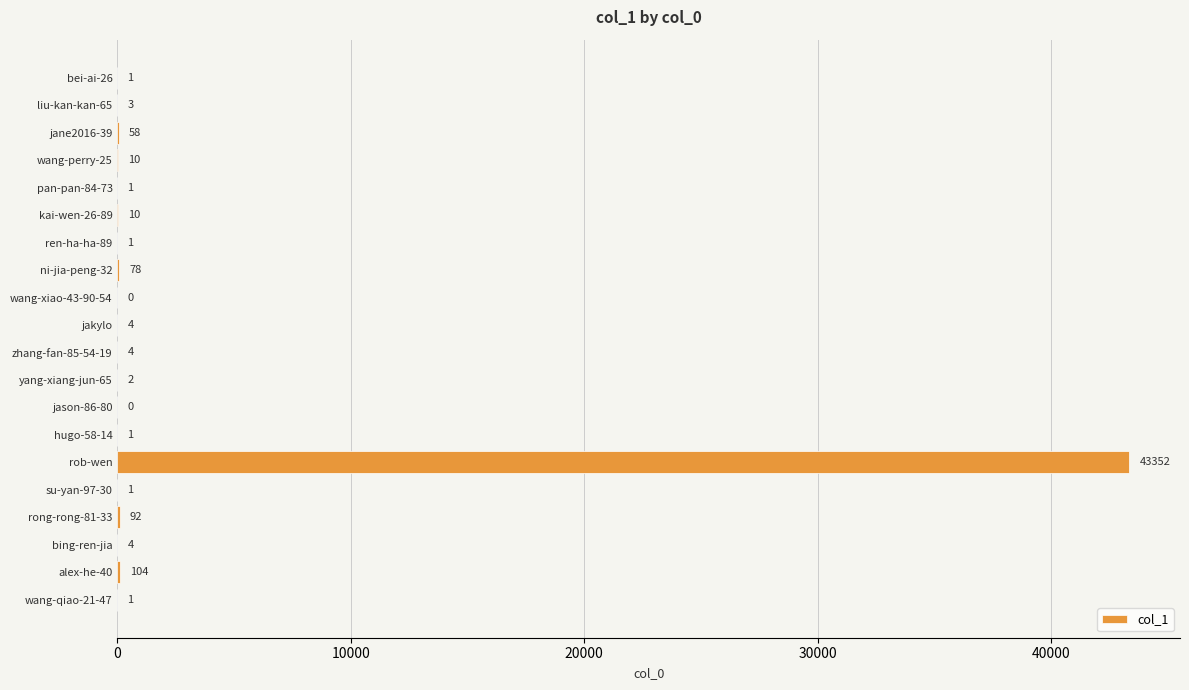

What is the sum of all values?

43727